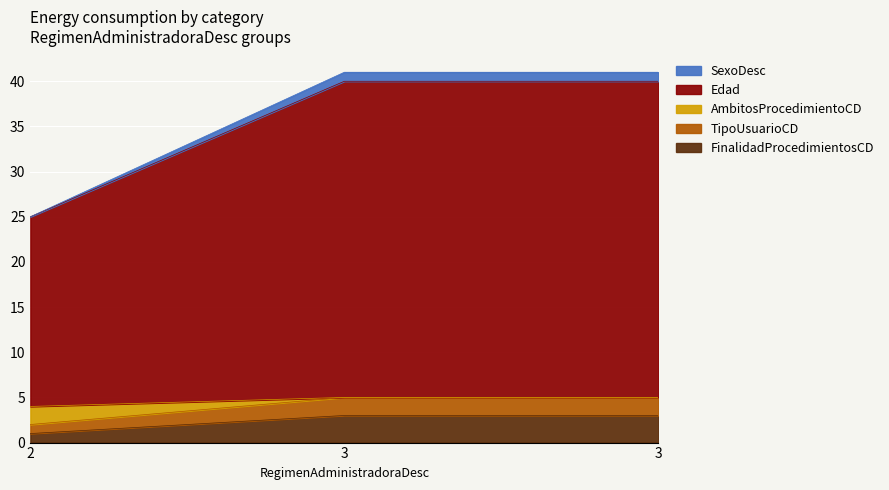

What are all the series names shown in the legend?

SexoDesc, Edad, AmbitosProcedimientoCD, TipoUsuarioCD, FinalidadProcedimientosCD